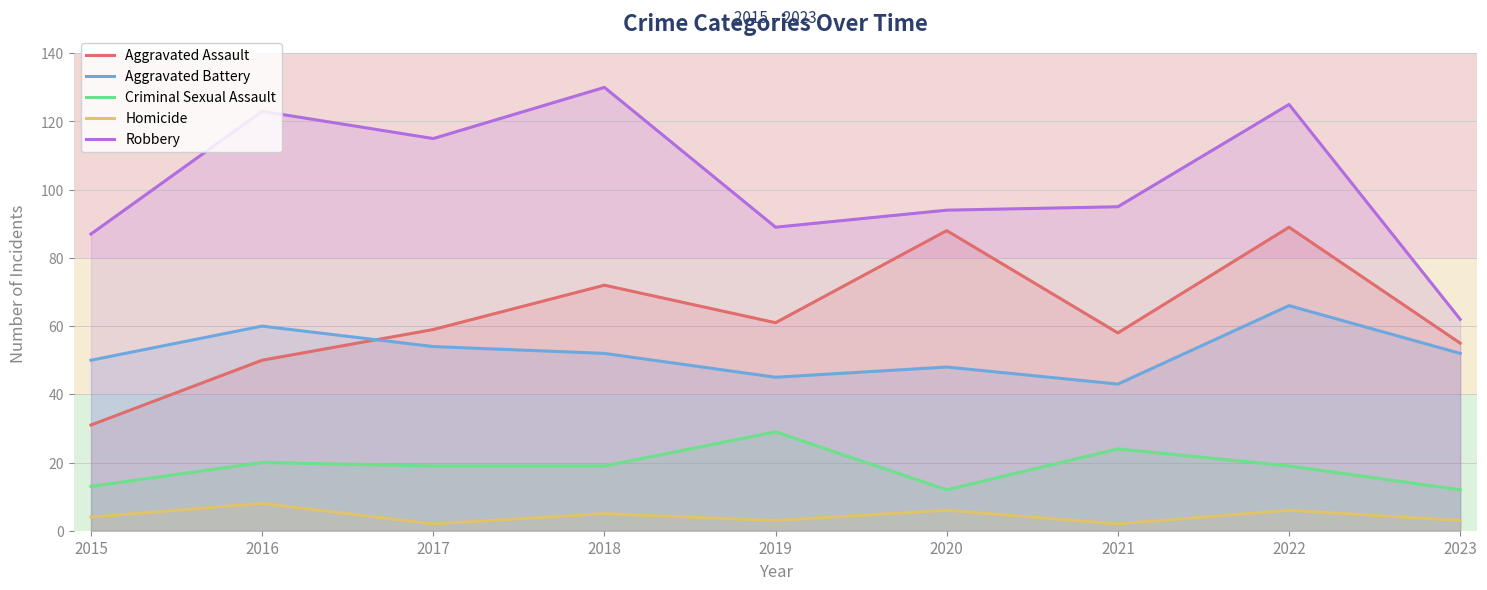

Rank the categories by Homicide value from highest to lowest.

2016, 2020, 2022, 2018, 2015, 2019, 2023, 2017, 2021